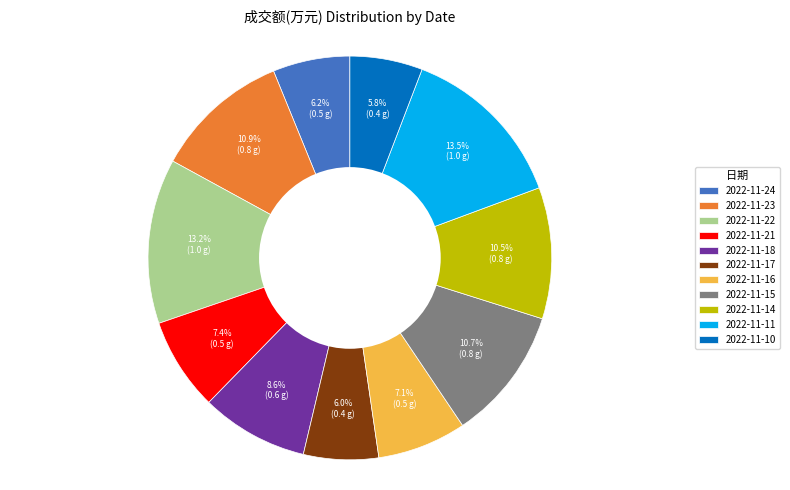

Does 2022-11-15 represent more than half of the total?

No